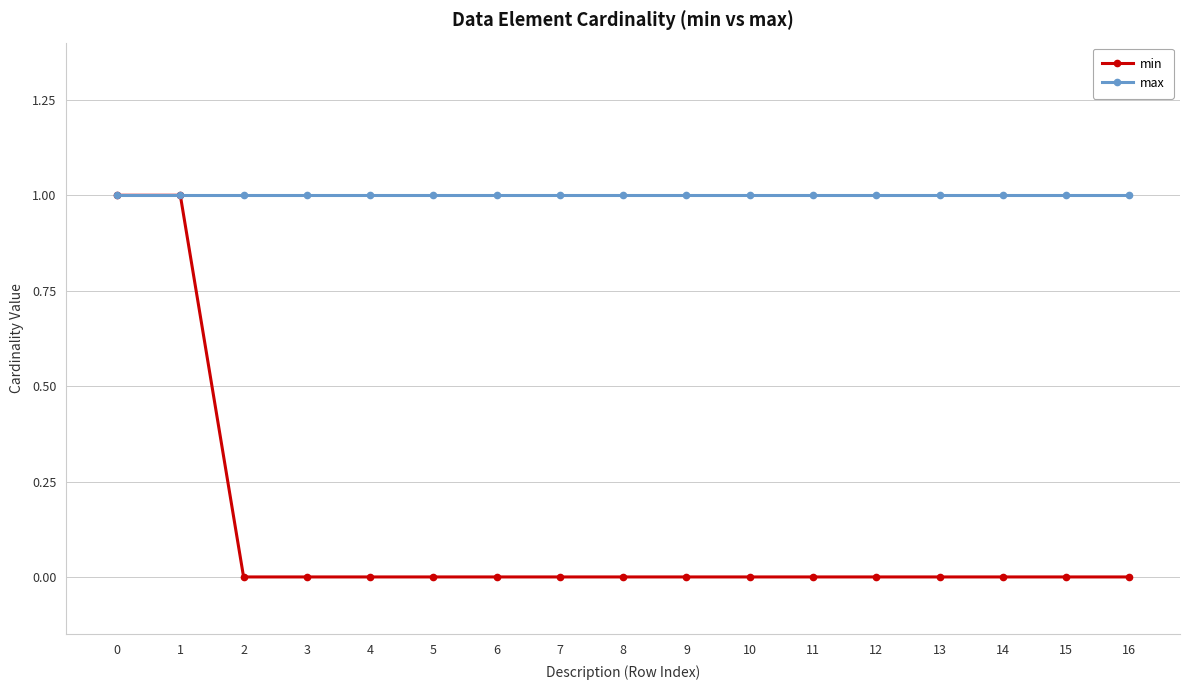

Is this an area chart (filled region under the line)?

No